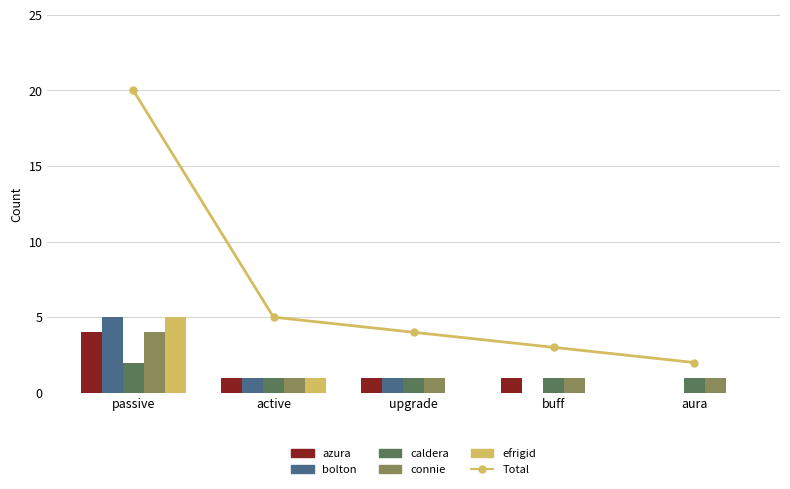

Rank the categories by Total value from lowest to highest.

aura, buff, upgrade, active, passive